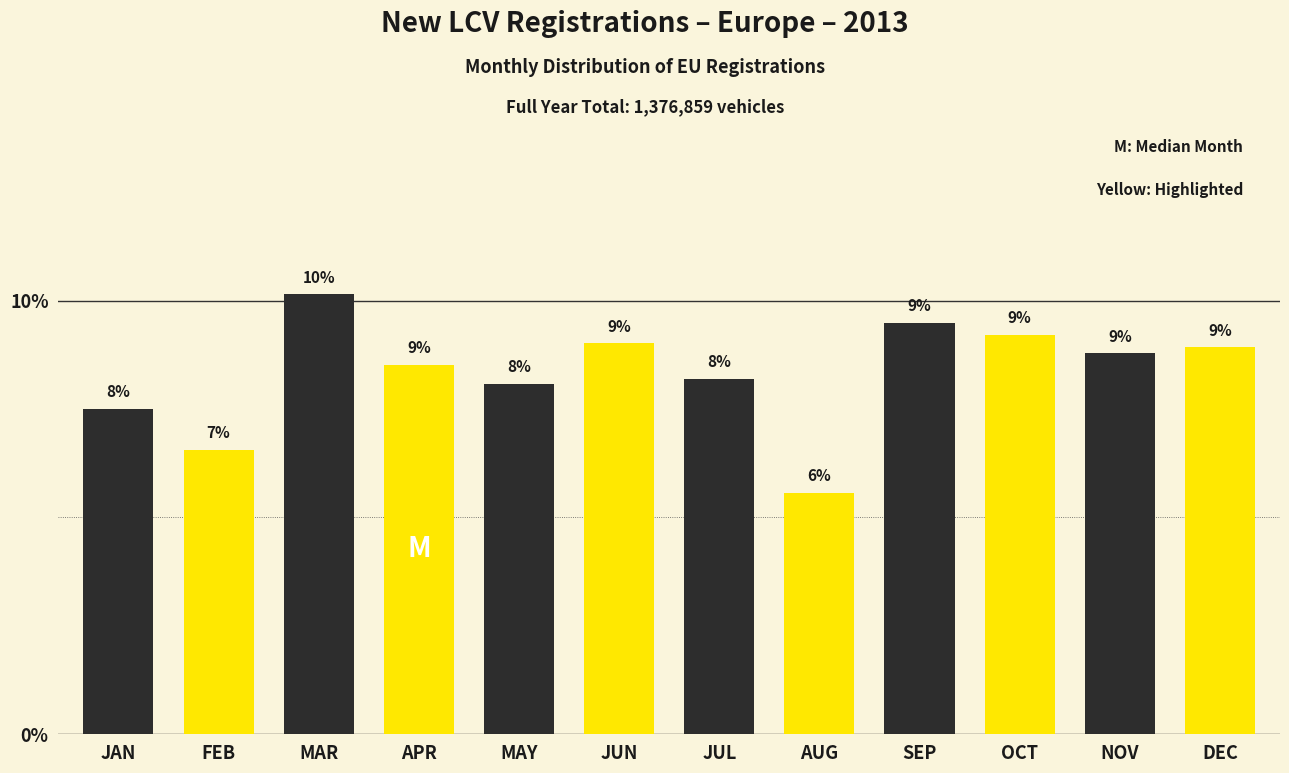

The chart shows a value of 6.3 at MAR. True or false?

False